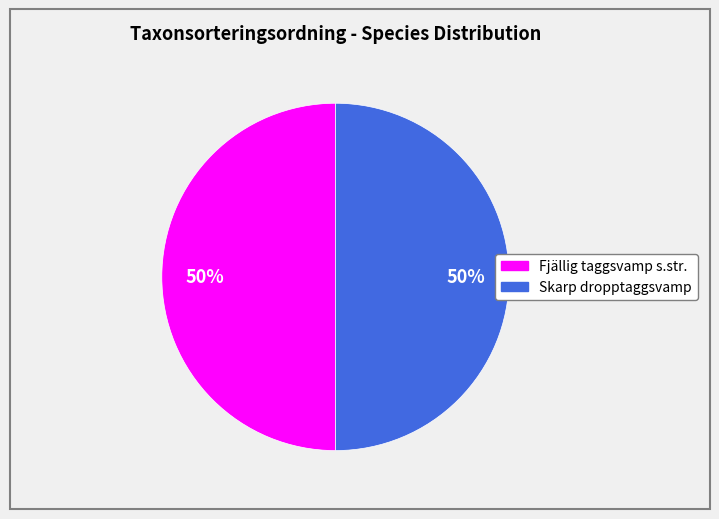

Is it true that Skarp dropptaggsvamp is 55% of the pie?

False